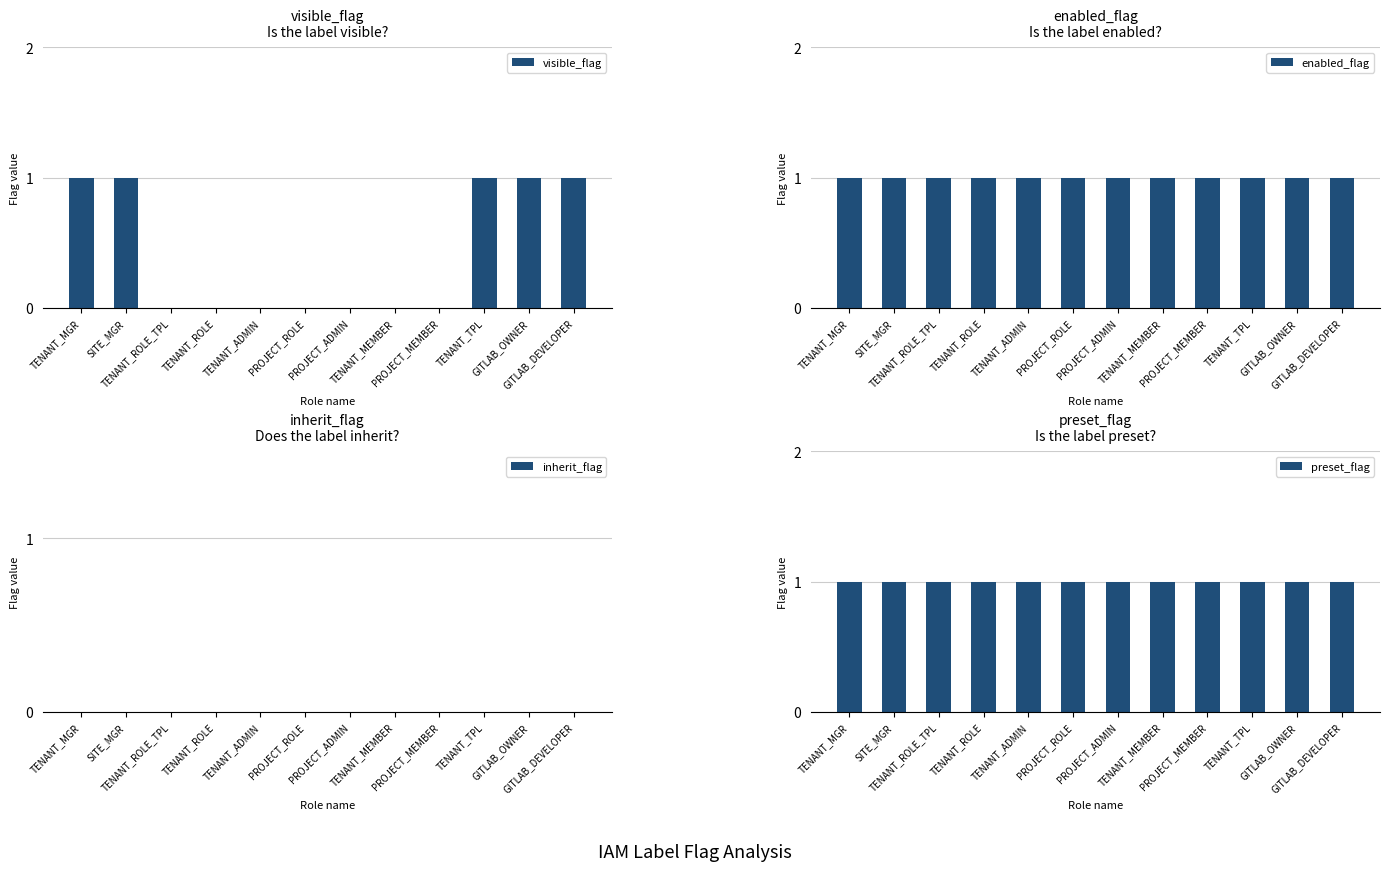

Which has a higher value, GITLAB_OWNER or PROJECT_ADMIN?

GITLAB_OWNER